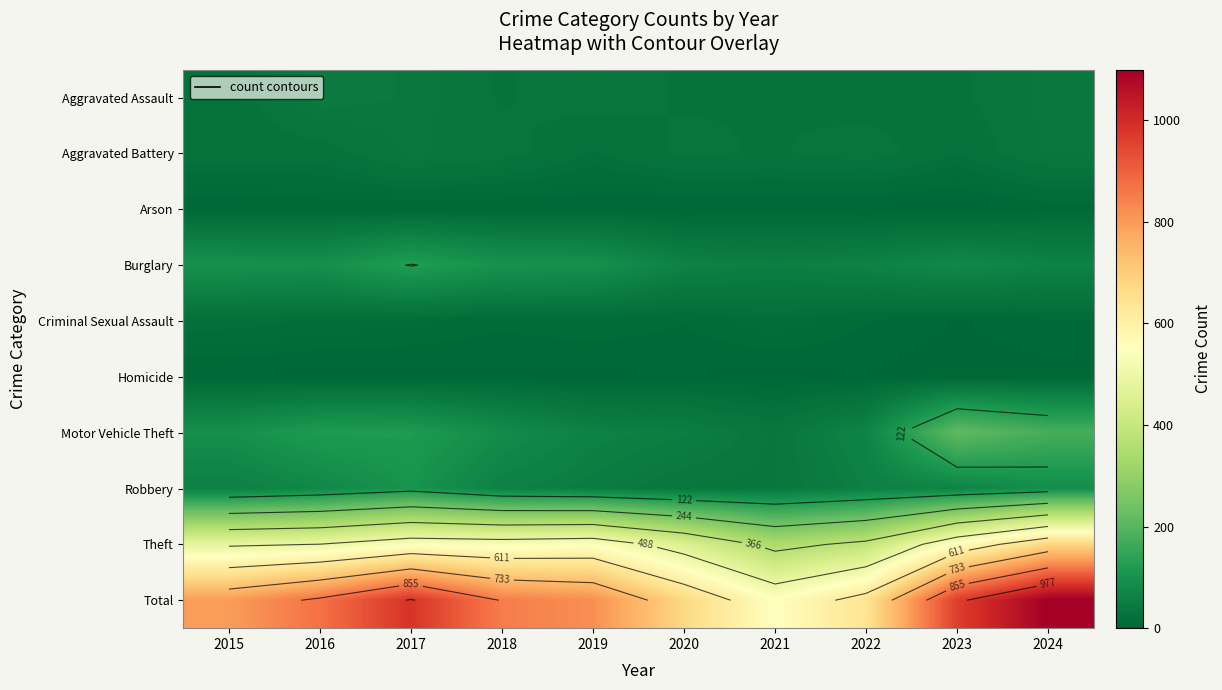

Rank the series at 2015 from lowest to highest value.

Homicide, Arson, Criminal Sexual Assault, Aggravated Assault, Aggravated Battery, Robbery, Motor Vehicle Theft, Burglary, Theft, Total